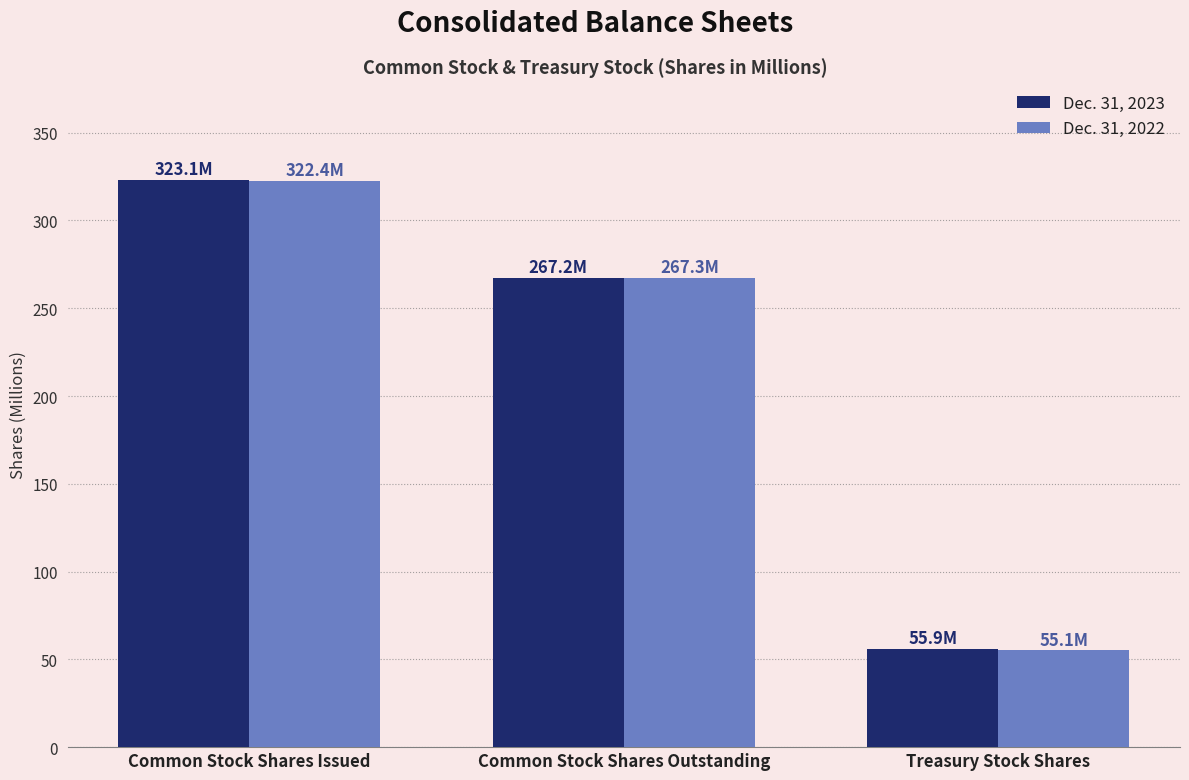

What is the sum of all Dec. 31, 2022 values?

644.8